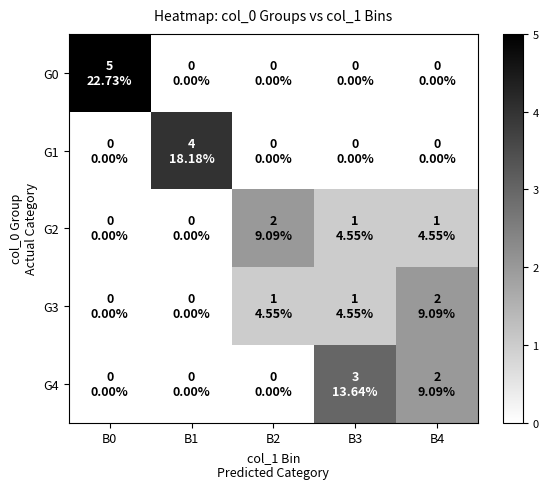

Which has a higher value, B1 or B2?

B1